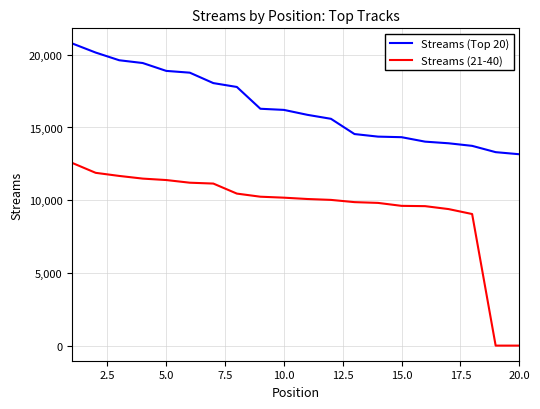

At how many categories does at least one series exceed 17565?

8